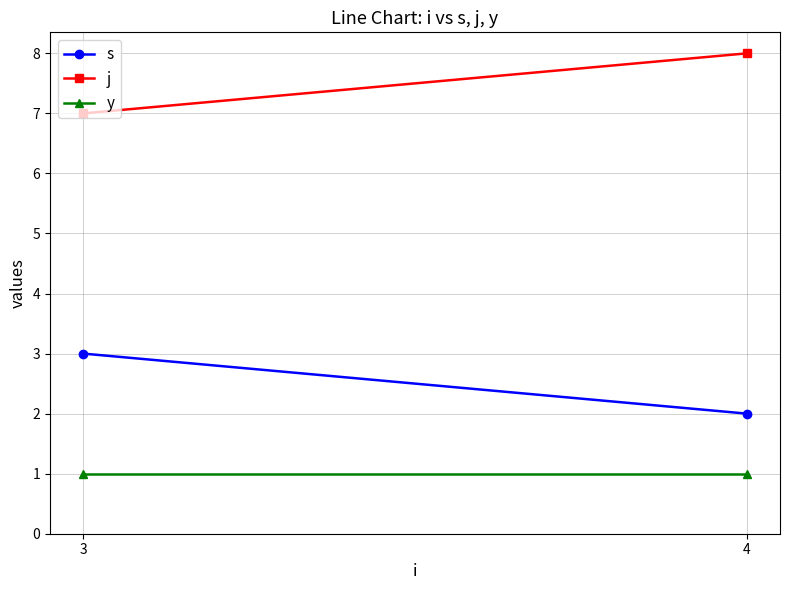

Rank the series at 3 from lowest to highest value.

y, s, j